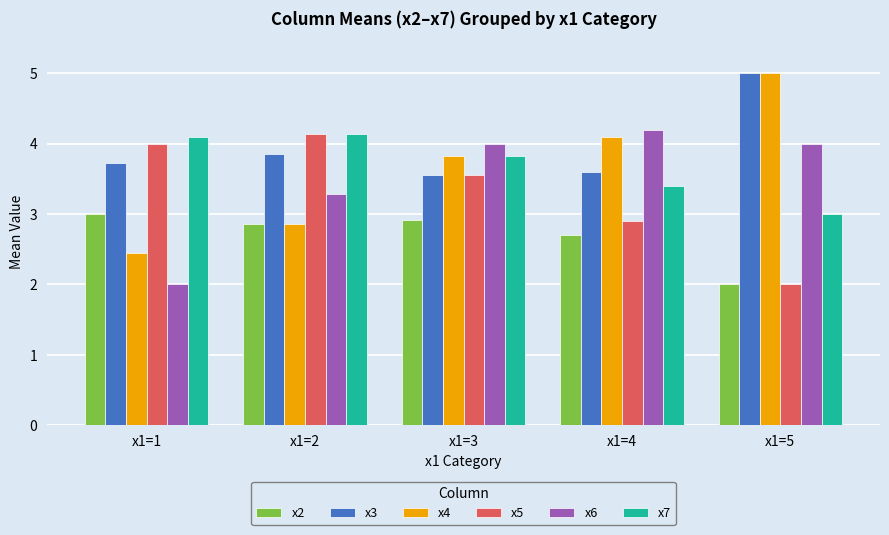

What is the value of the x2 bar at the 1st from the left?

3.0